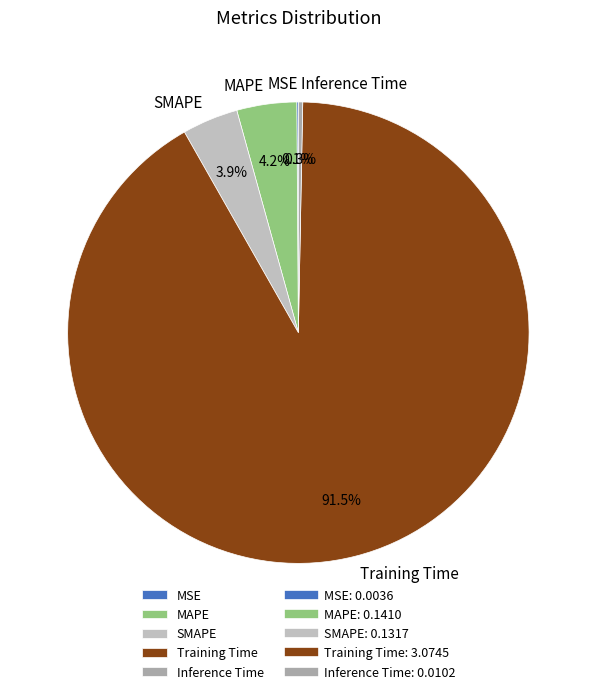

Does Training Time represent more than half of the total?

Yes